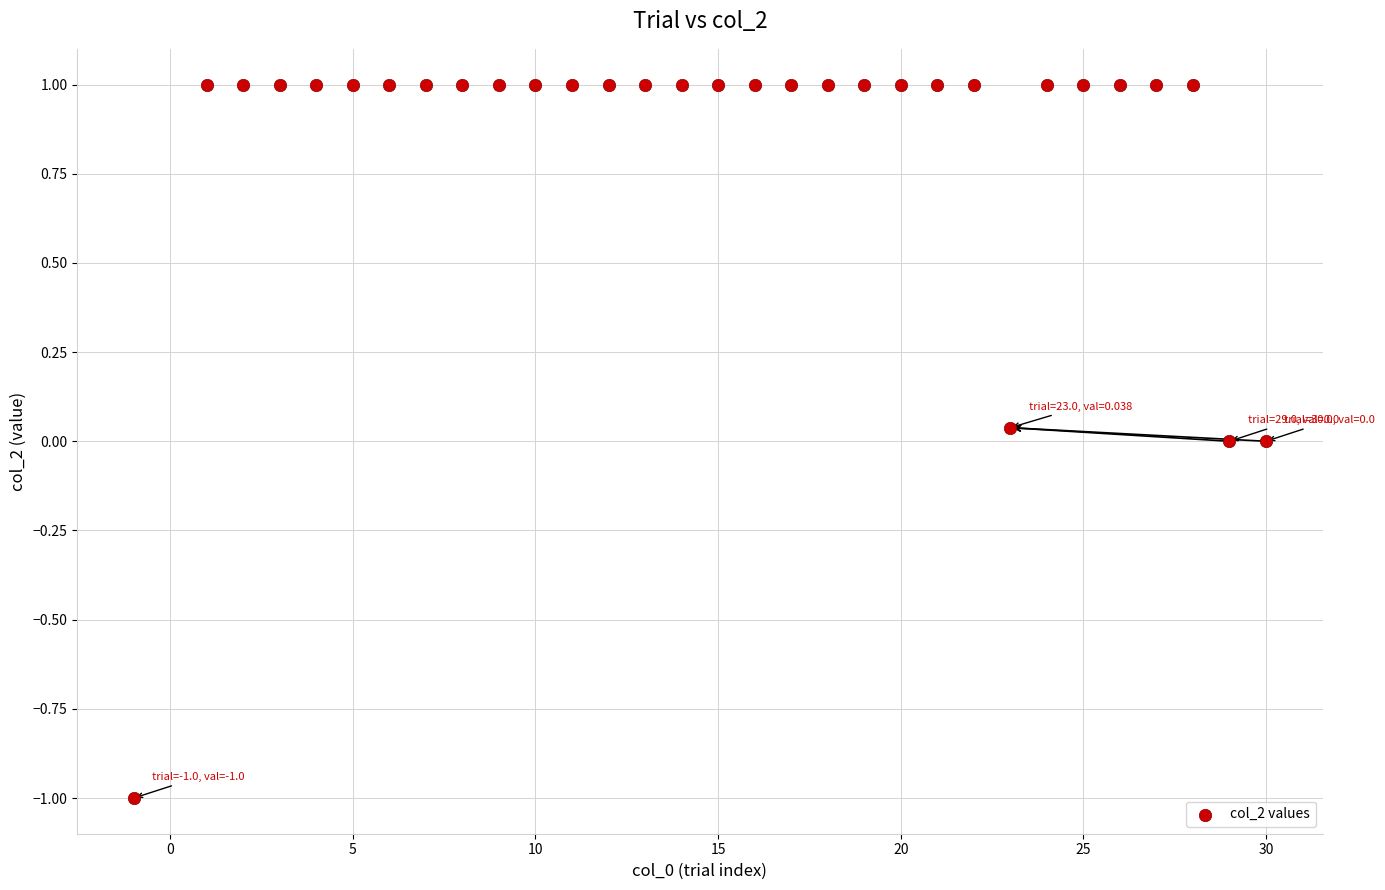

What is the range of Y values (max minus min)?

2.0